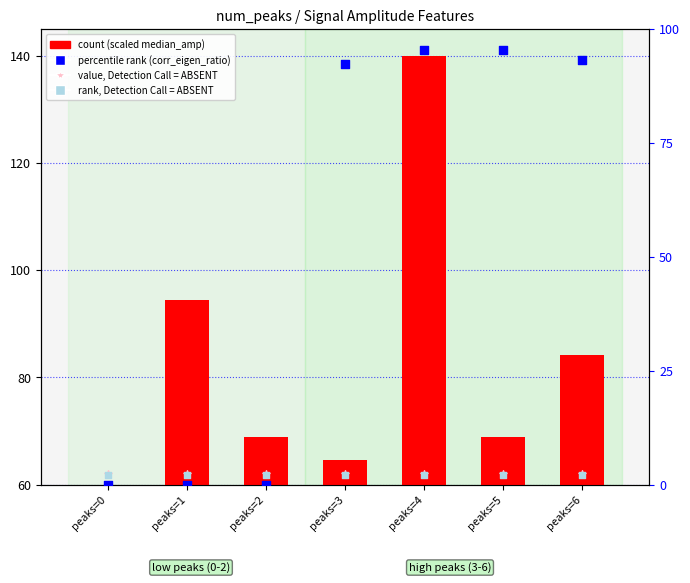

At which category is the sum across all series the highest?

peaks=4